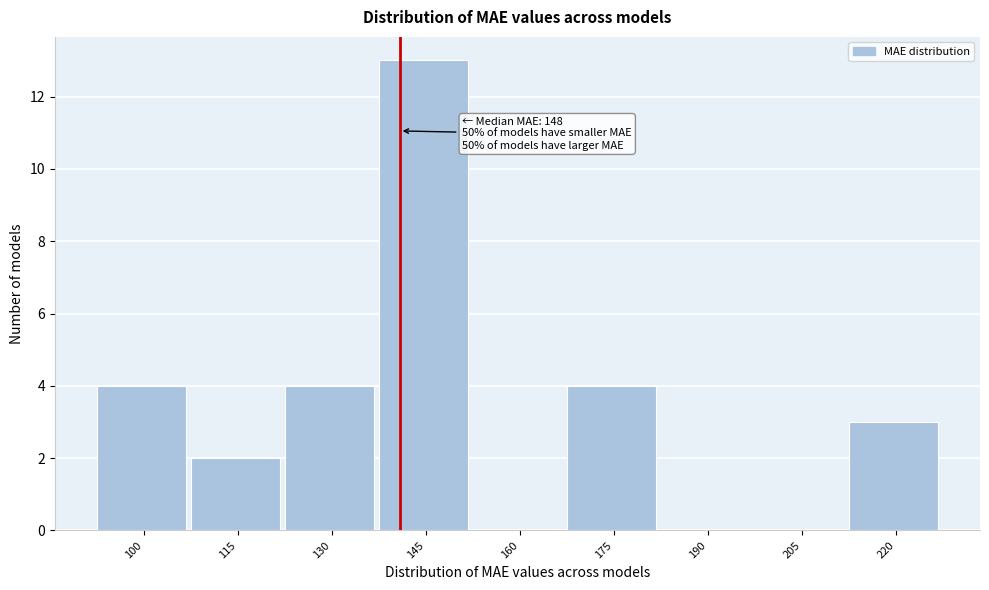

Reading left to right, what are all the values shown in this chart?

100=4	115=2	130=4	145=13	160=0	175=4	190=0	205=0	220=3